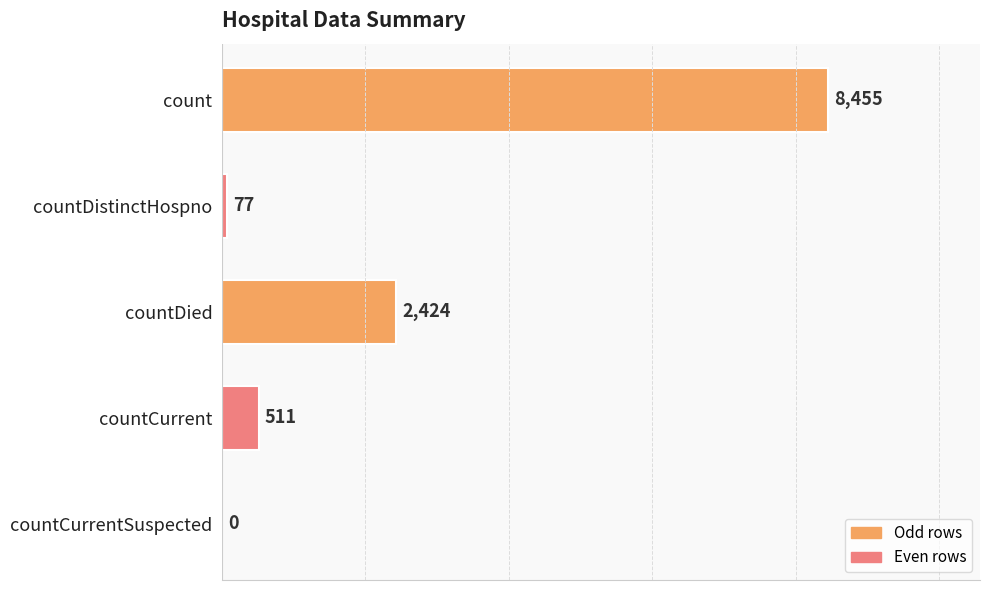

What is the greatest value displayed?

8455